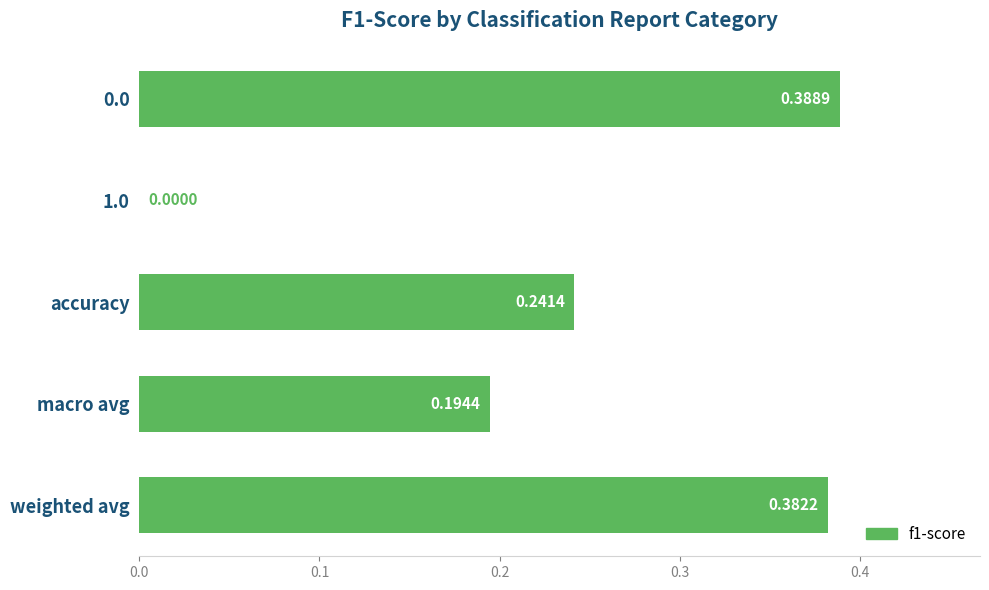

What is the sum of all values?

1.2